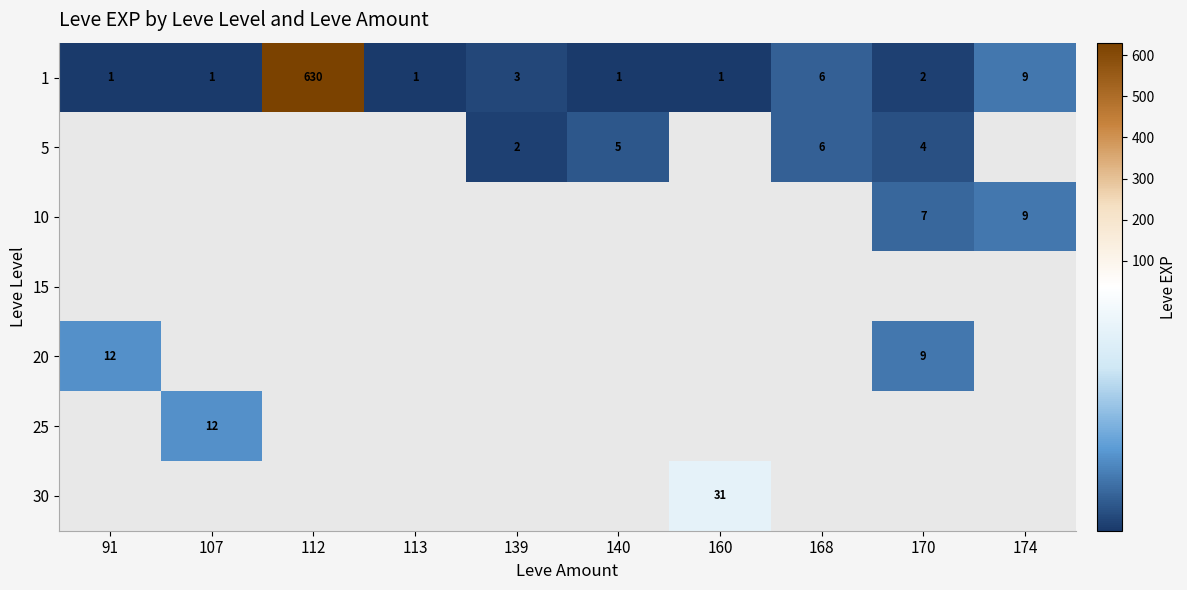

At which label is 1 closest to 315?

174